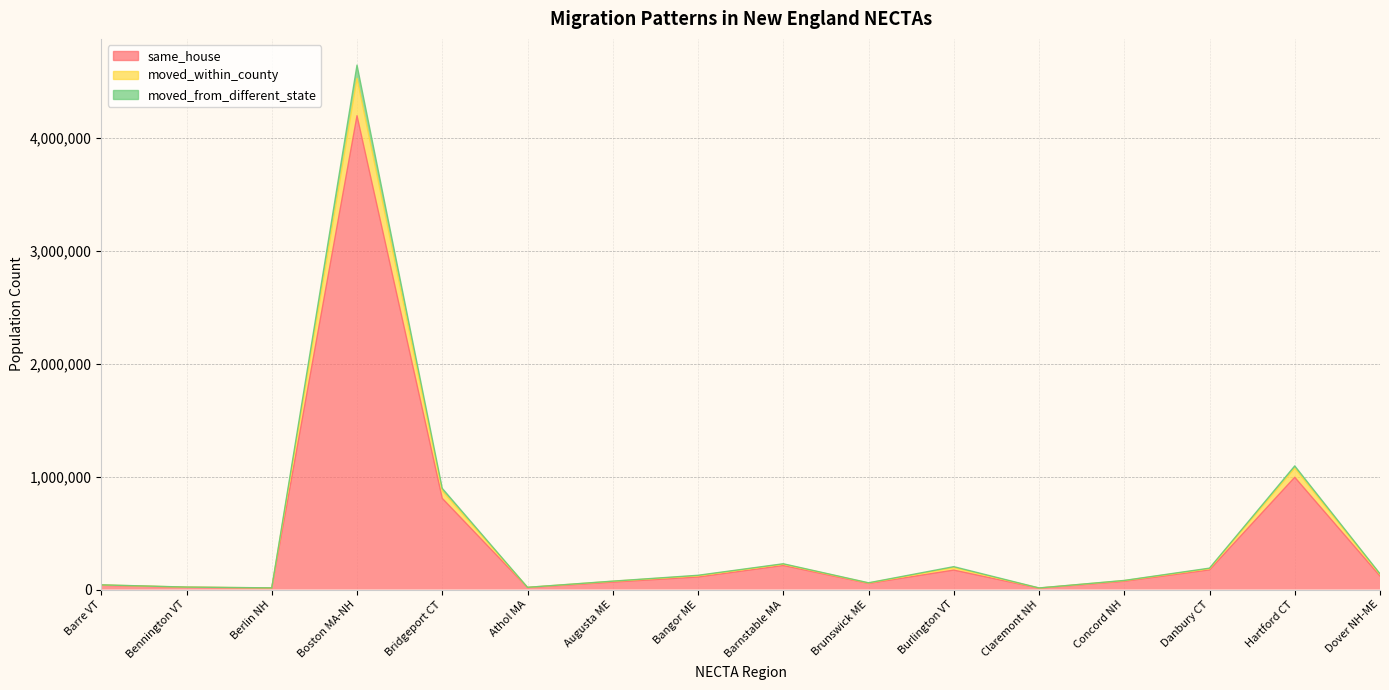

Reading right to left, transcribe all the data shown in this chart.

same_house: 120142	995137	174326	73442	12300	172546	54344	213363	111263	66121	17823	808312	4199507	13172	19794	37709
moved_within_county: 139924	1096015	189769	80845	14125	202967	59850	228570	126488	74655	19760	896811	4647907	15024	21953	41749
moved_from_different_state: 134411	1075267	185092	79191	13714	193928	58012	224797	122607	73226	19368	873849	4530477	14719	21256	40855